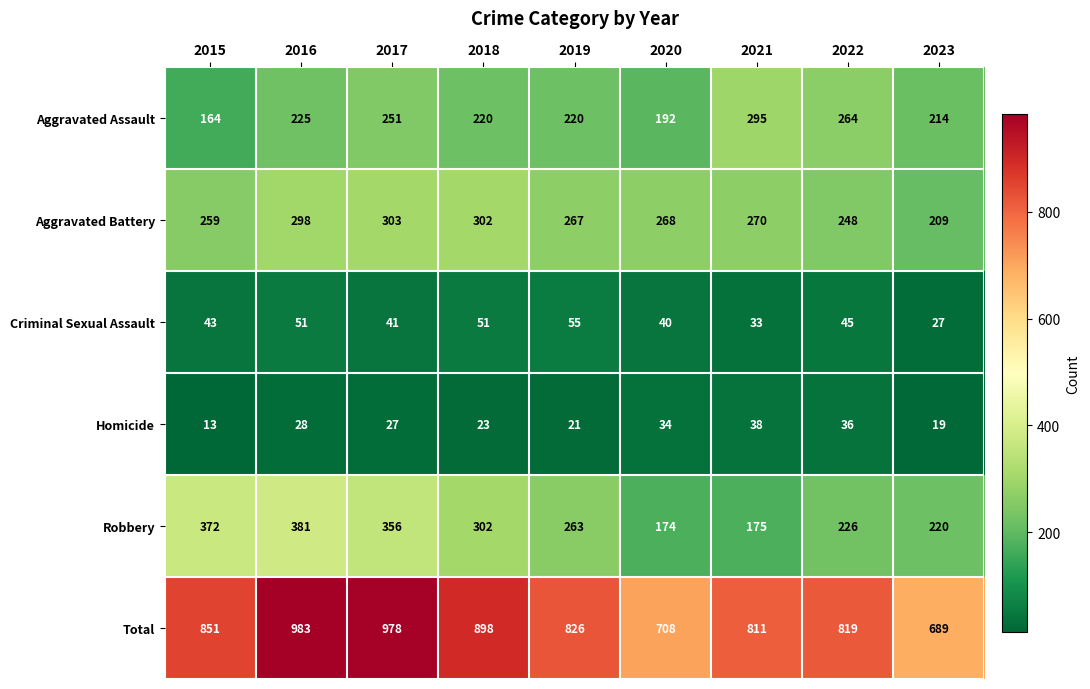

At which category does the chart reach its minimum across all series?

2015